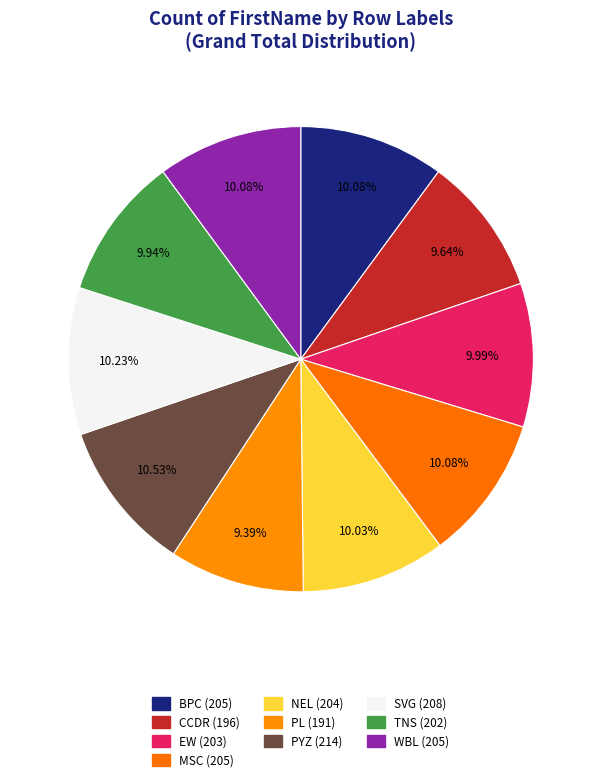

Is there a majority slice in this chart?

No